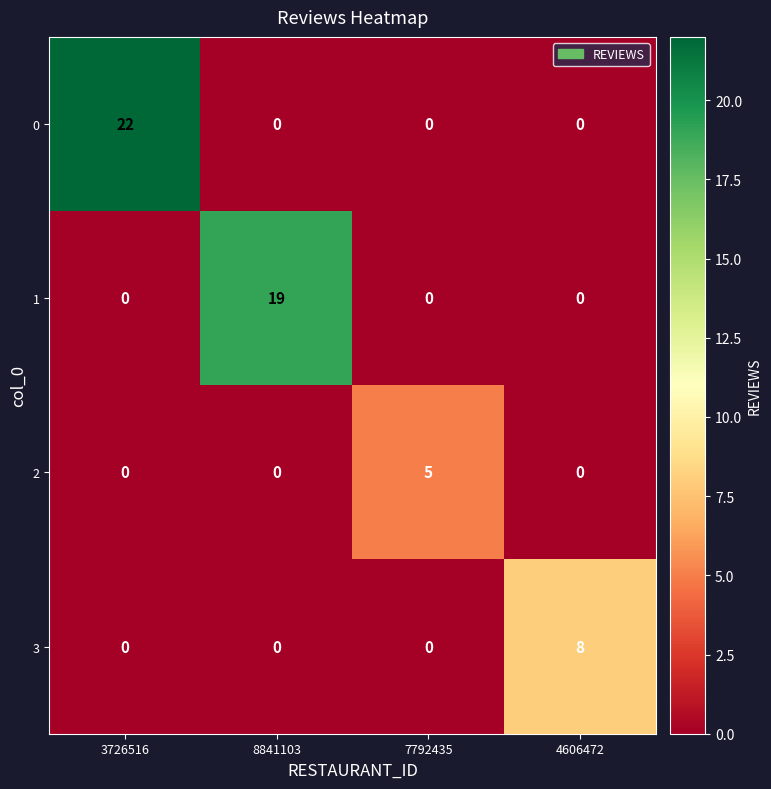

At which label does 0 reach its peak?

3726516